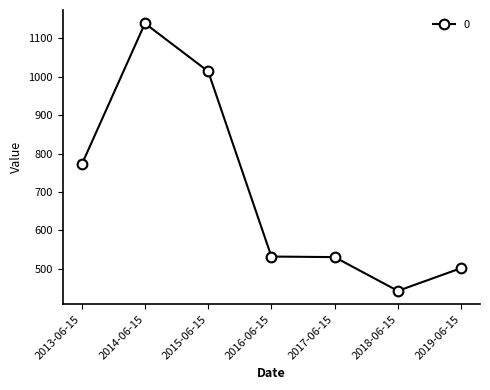

Which has a higher value, 2013-06-15 or 2014-06-15?

2014-06-15